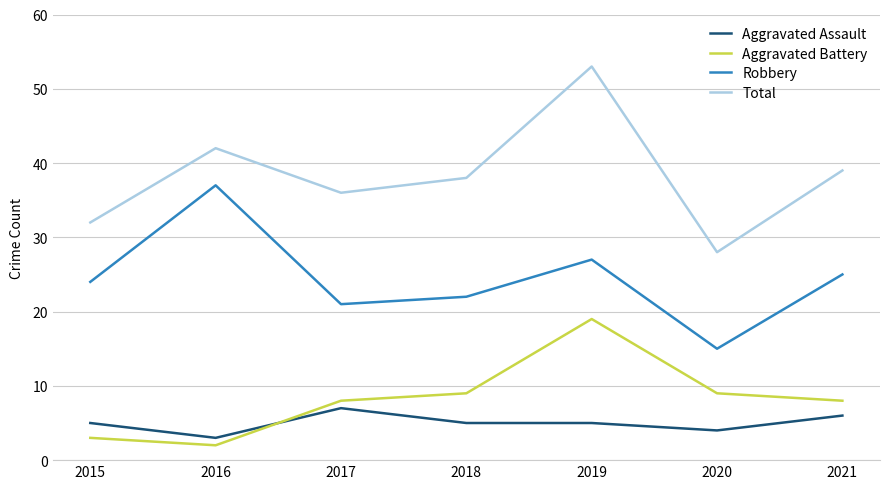

Does the chart have visible grid lines?

Yes